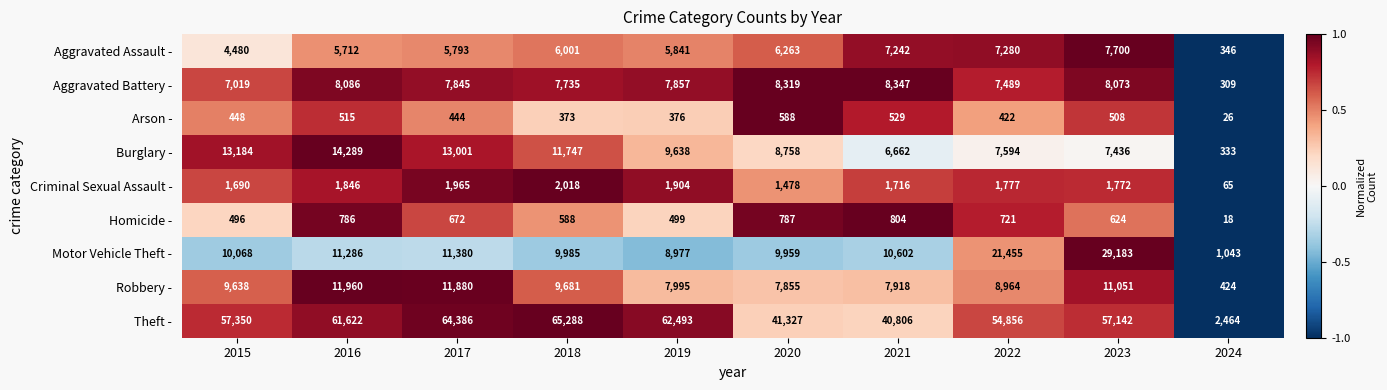

At which category is the sum across all series the highest?

2023